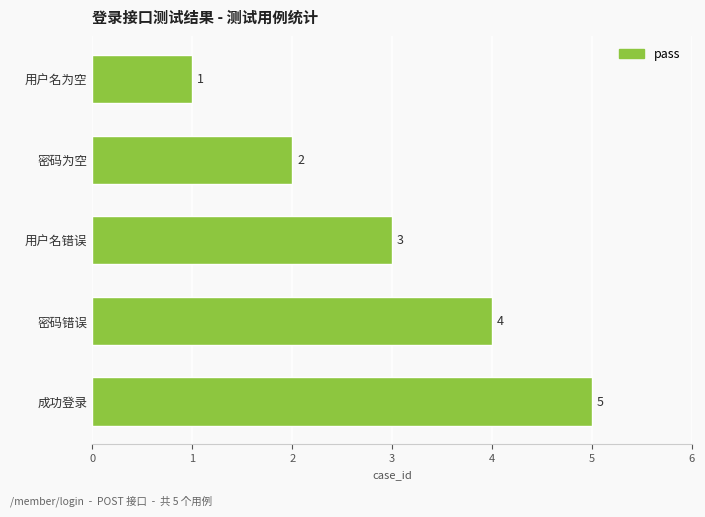

Rank the categories by value from lowest to highest.

用户名为空, 密码为空, 用户名错误, 密码错误, 成功登录